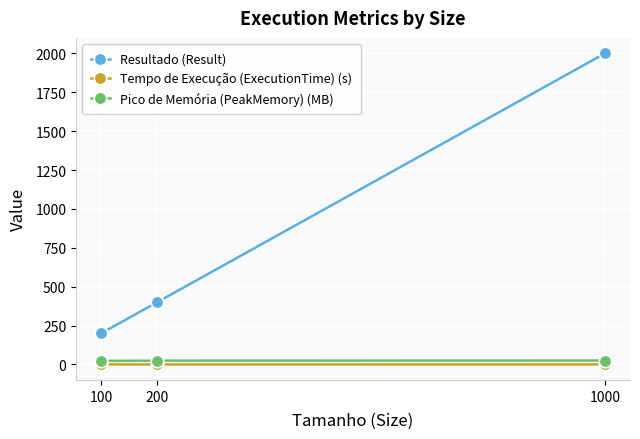

What is the value of the Resultado (Result) point at the 3rd from the left?

2000.0